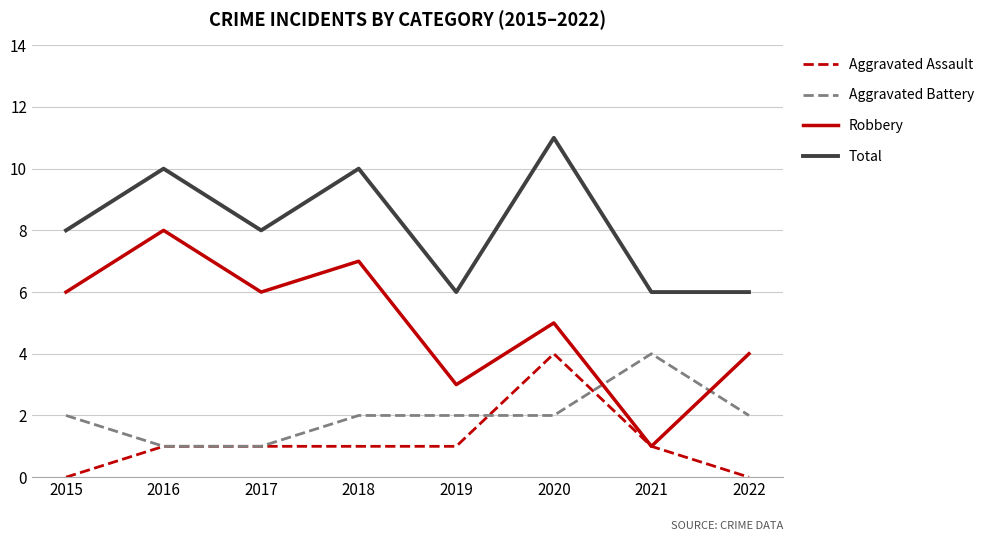

Is this an area chart (filled region under the line)?

No